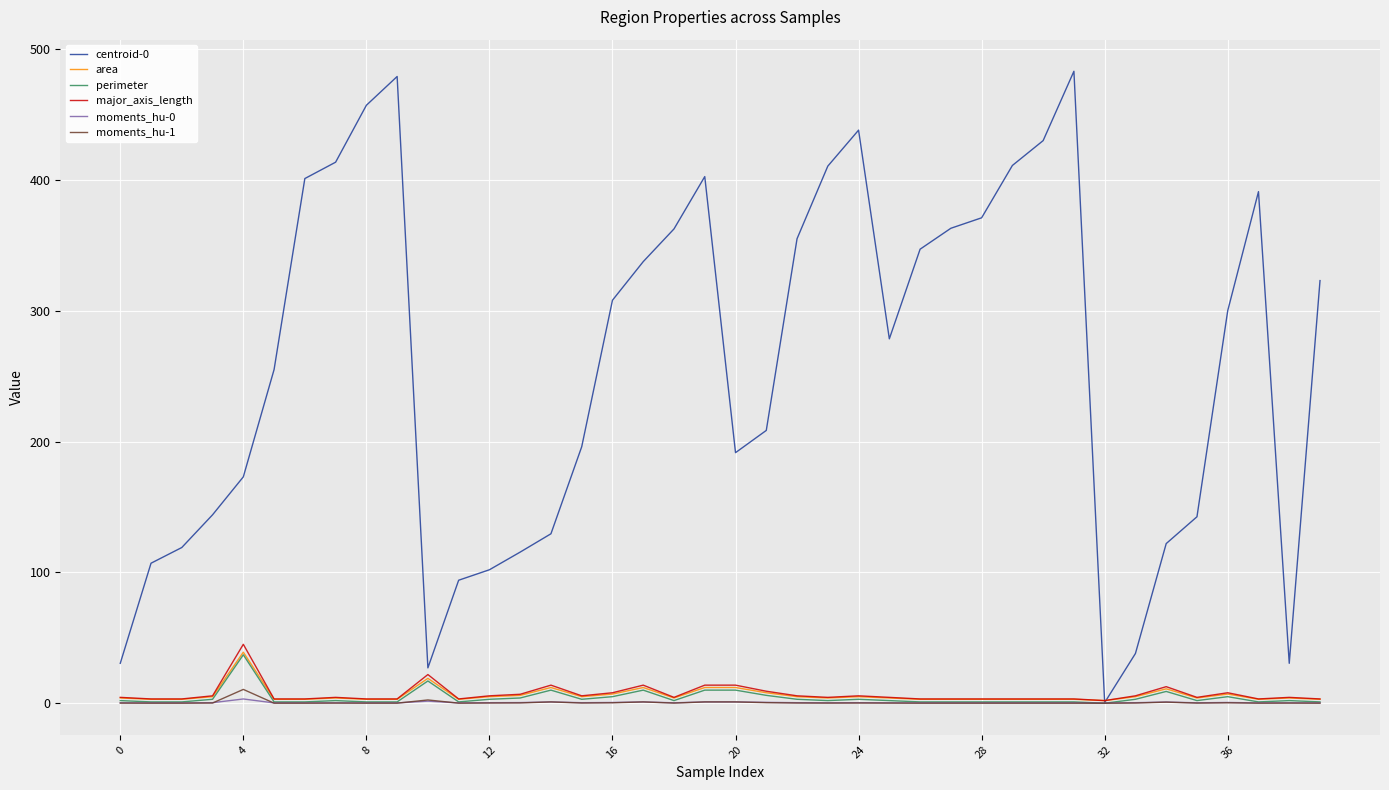

What is the highest value of the area series?

39.0